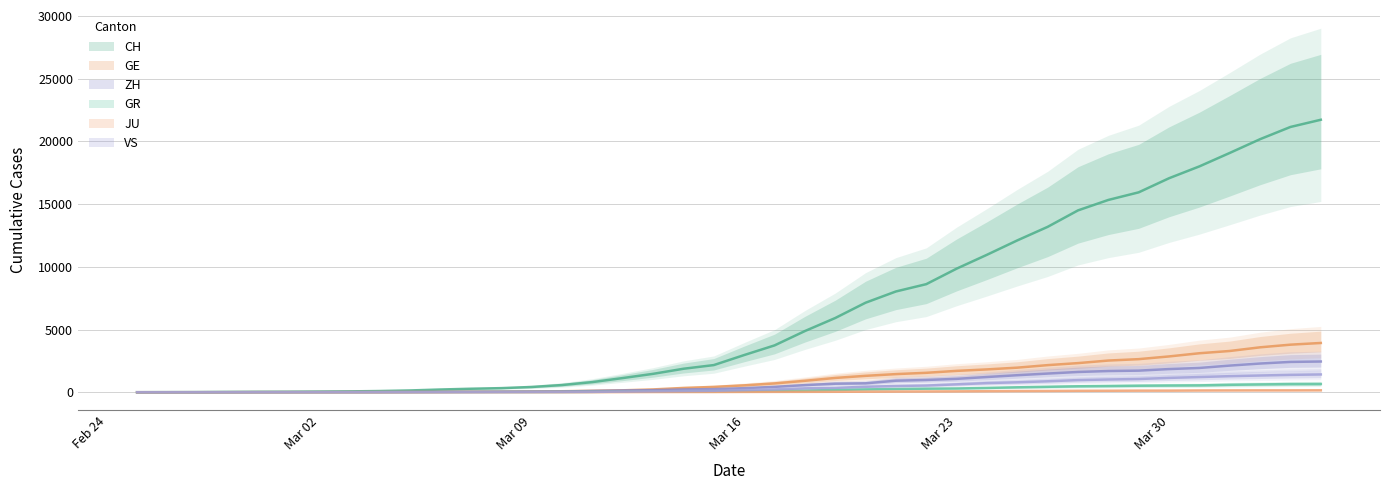

Which series has the widest spread of values?

CH